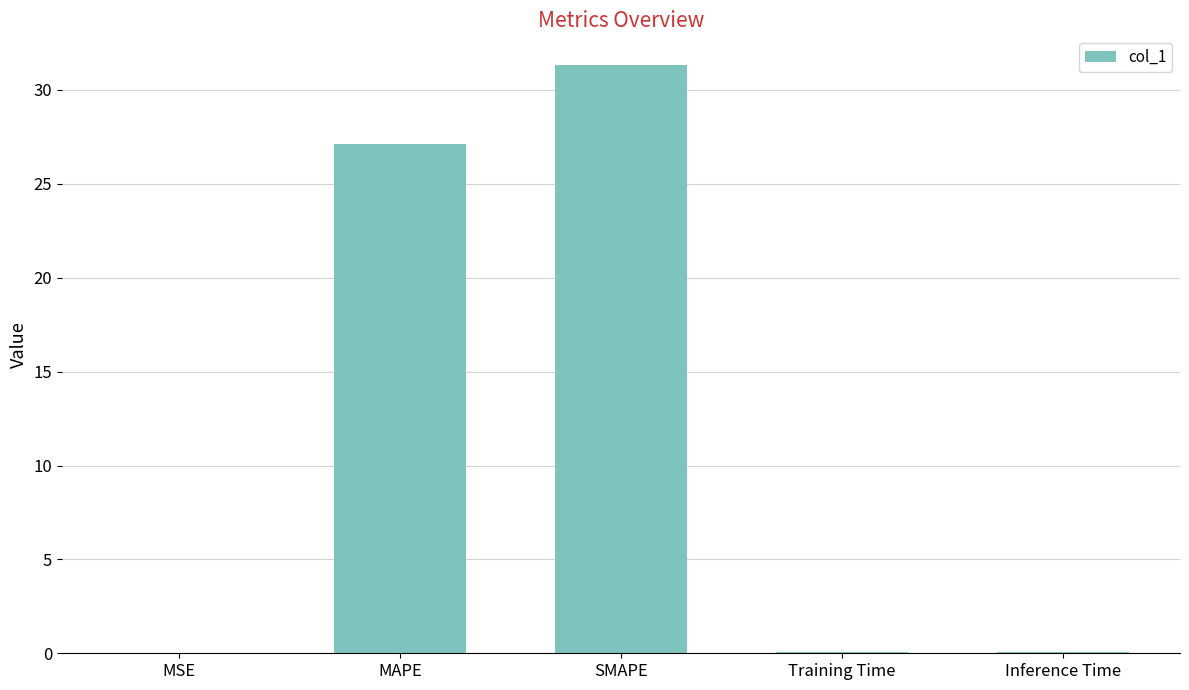

How many categories are shown in the chart?

5